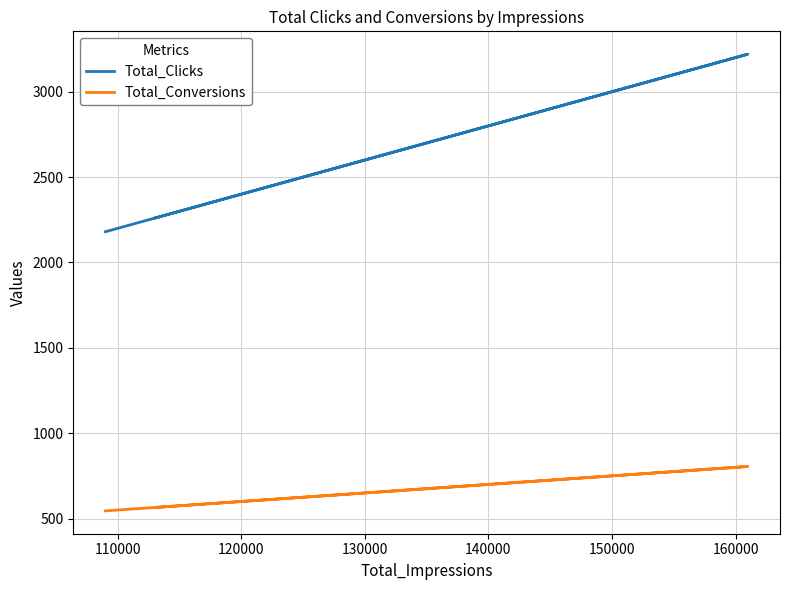

Is the value of Total_Clicks at 100000 greater than the value of Total_Conversions at 120000?

Yes